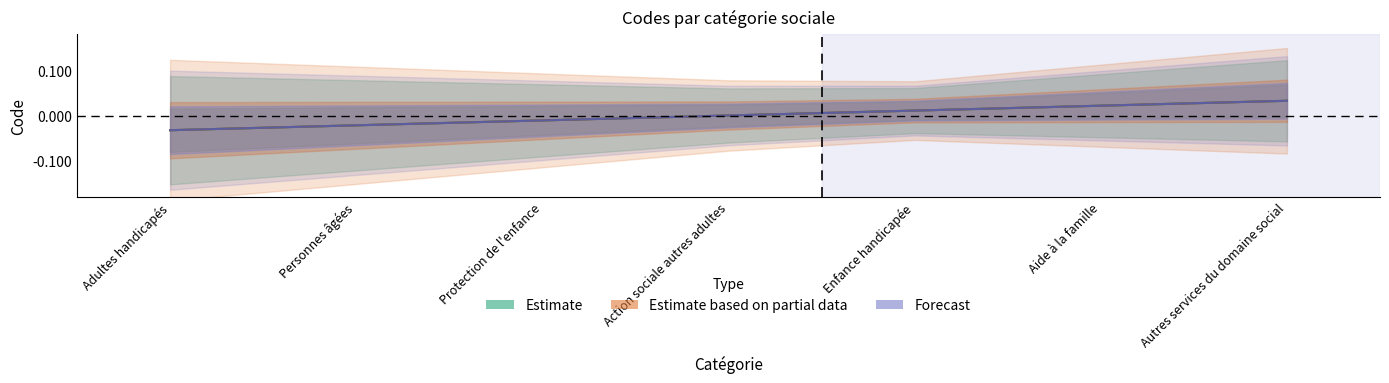

At how many categories does at least one series exceed 0?

3